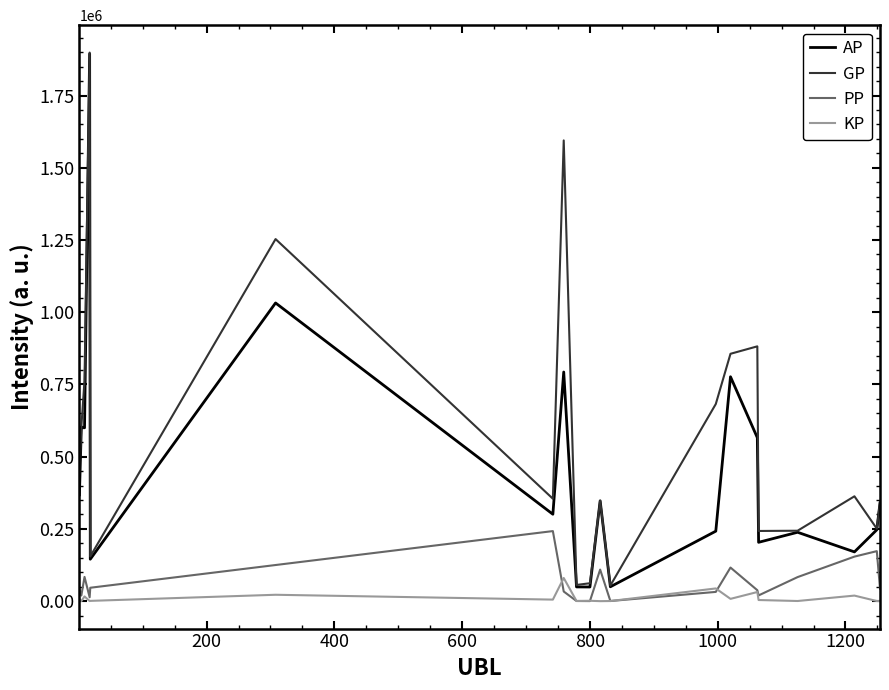

True or false: KP and GP cross at least once.

False